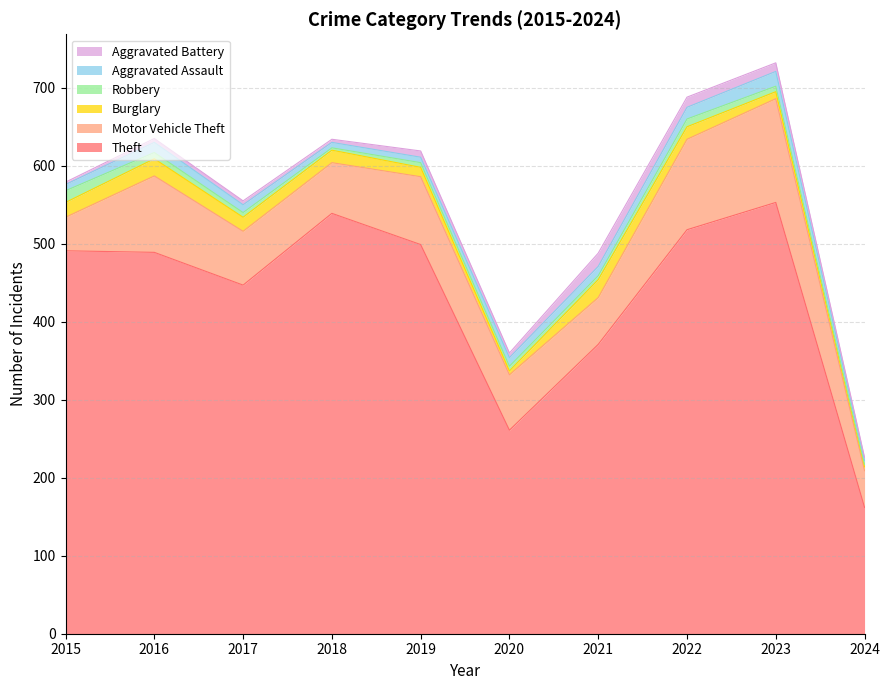

The value of Burglary at 2020 is 5. True or false?

True